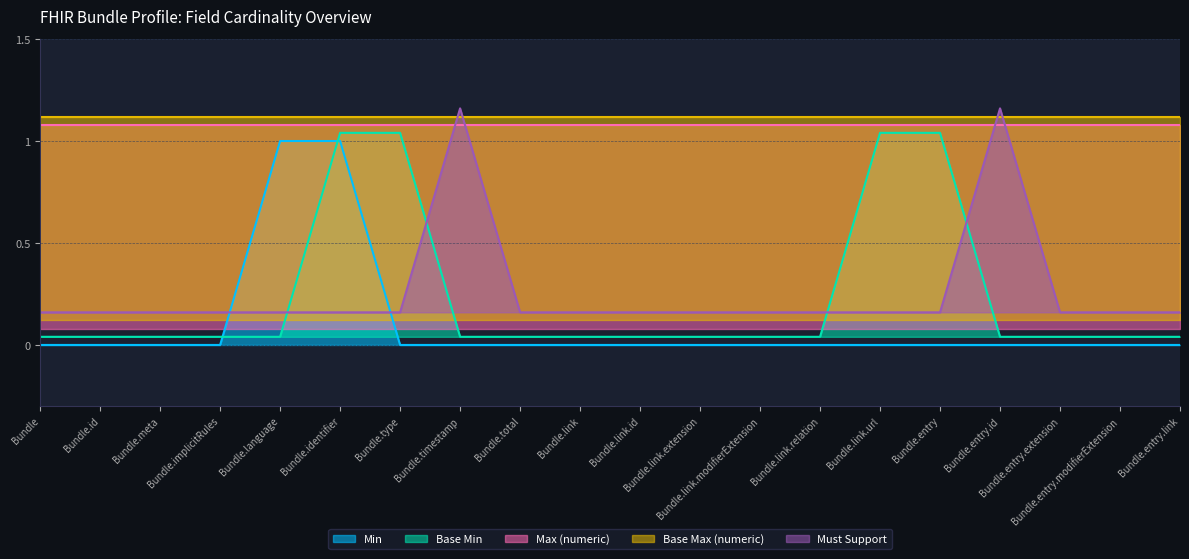

True or false: Must Support and Min cross at least once.

True